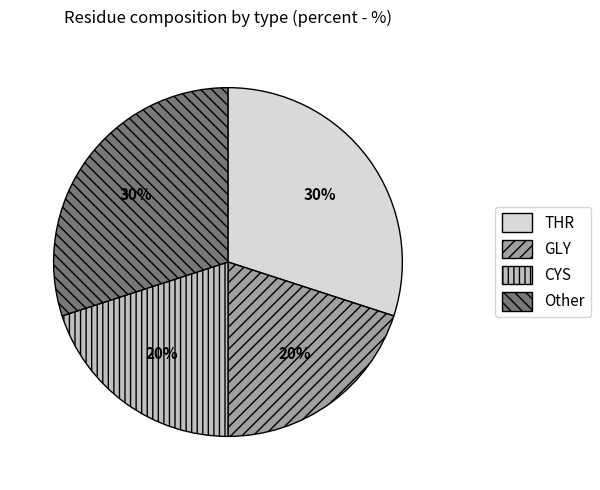

Does GLY represent more than half of the total?

No